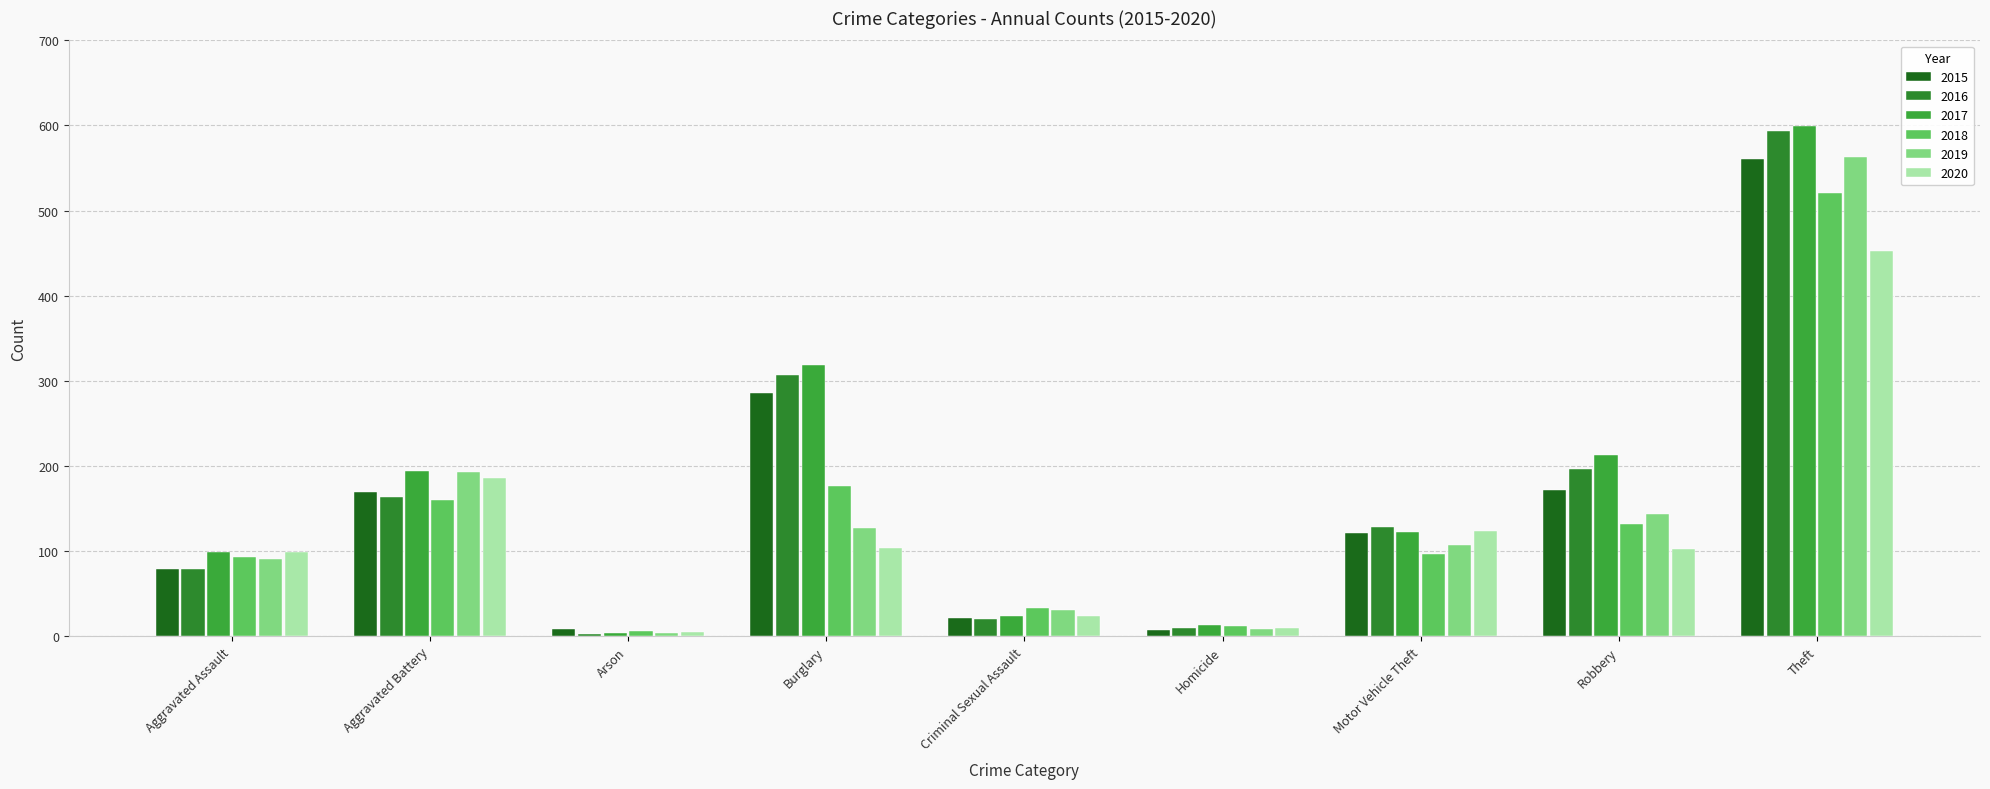

Which series has the largest total across all categories?

2017